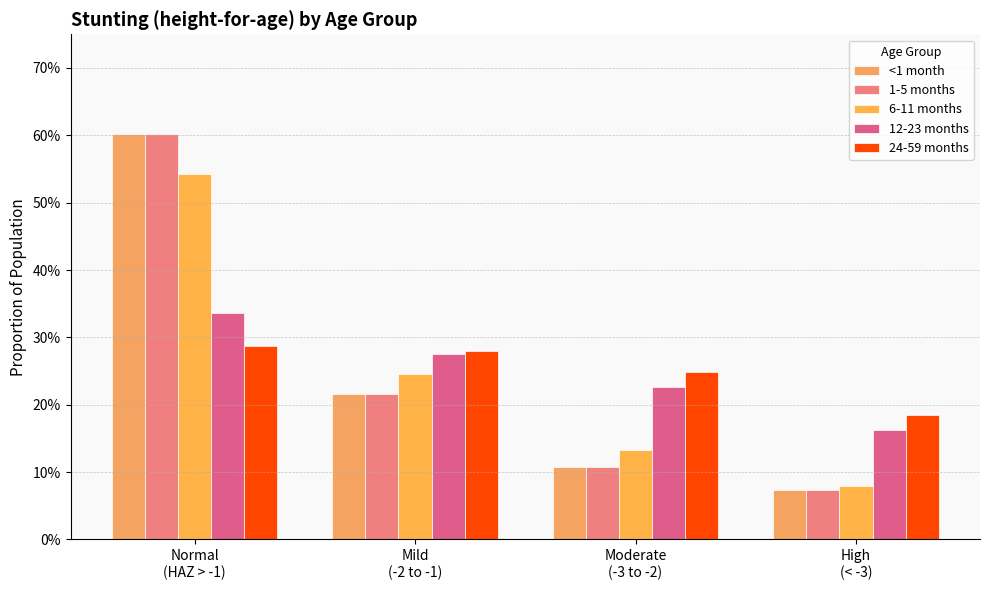

At which label is 12-23 months closest to 0?

High
(< -3)